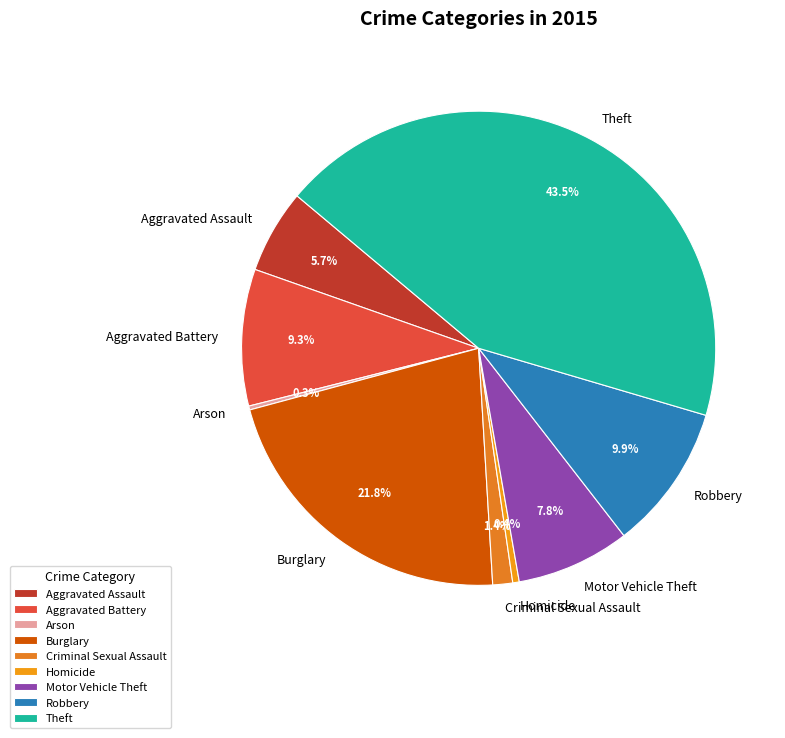

To the nearest percent, what portion does Robbery represent?

10%